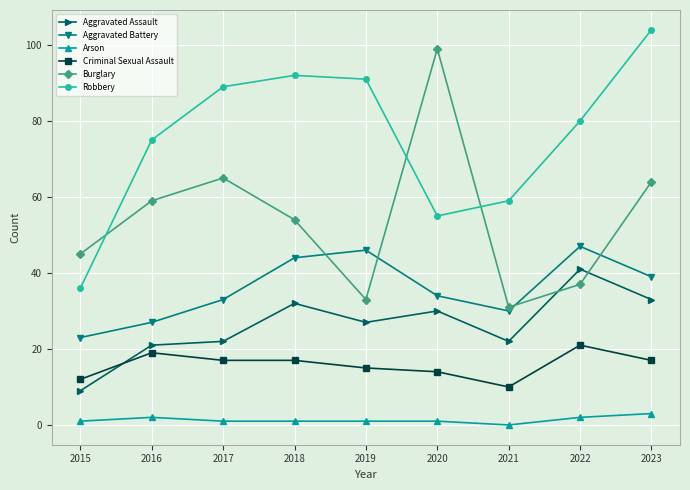

Rank the categories by Burglary value from lowest to highest.

2021, 2019, 2022, 2015, 2018, 2016, 2023, 2017, 2020